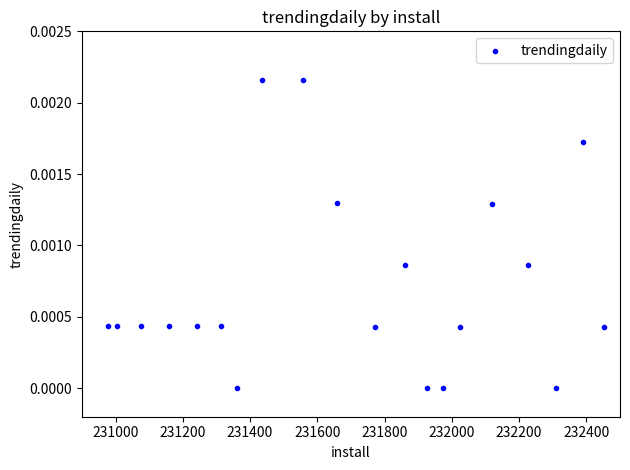

What is the range of X values (max minus min)?

1474.0